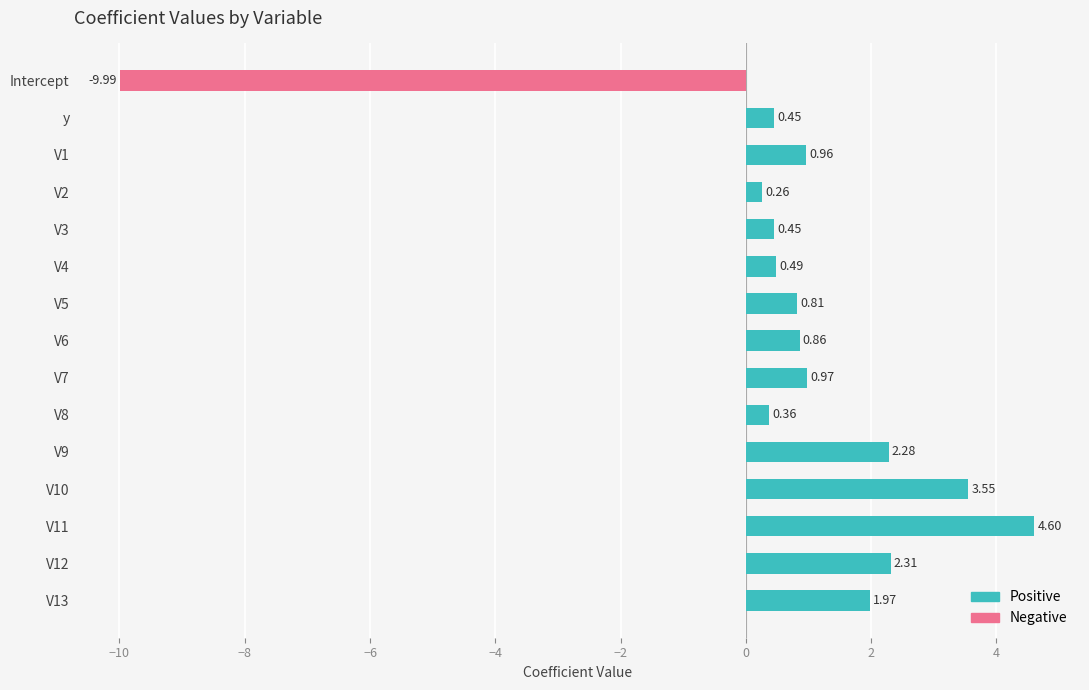

How many bars are there in total?

15